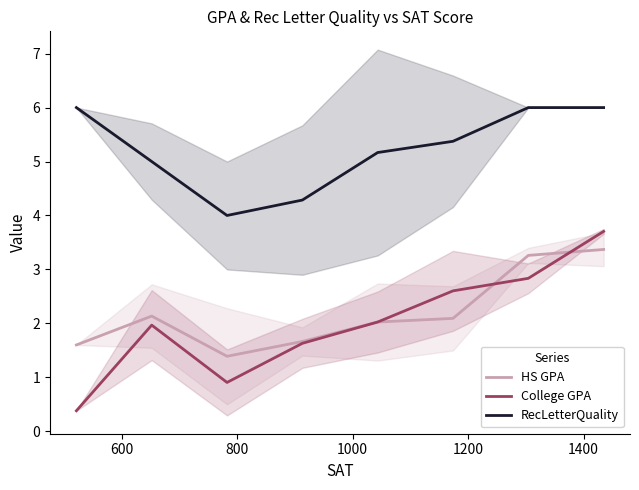

How many data points in RecLetterQuality are above 5?

5